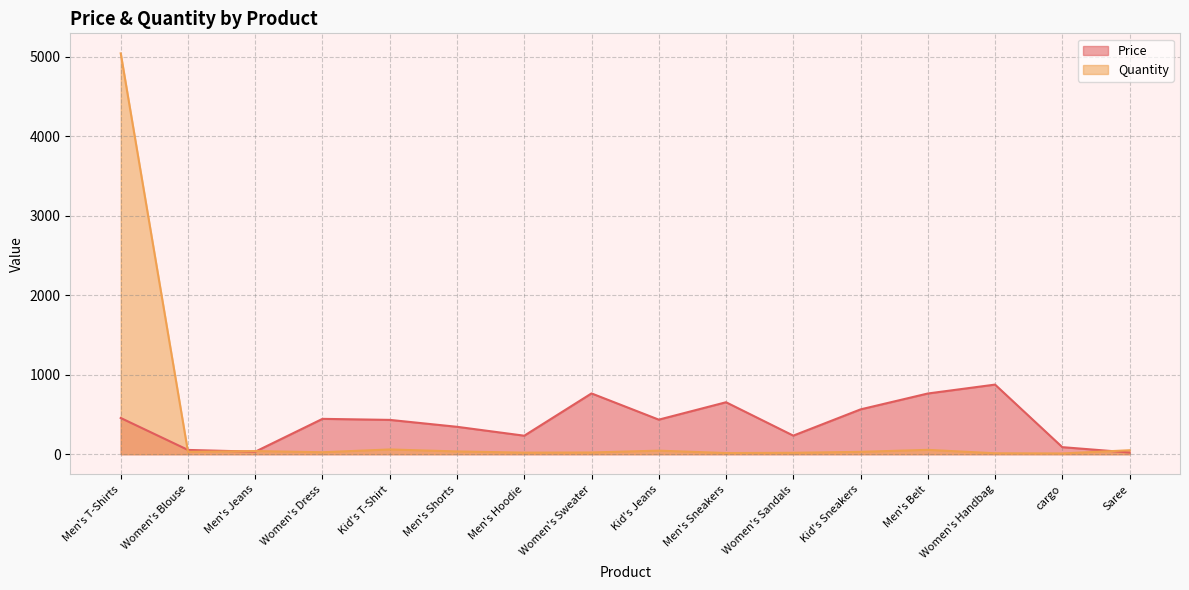

Does the chart have visible grid lines?

Yes